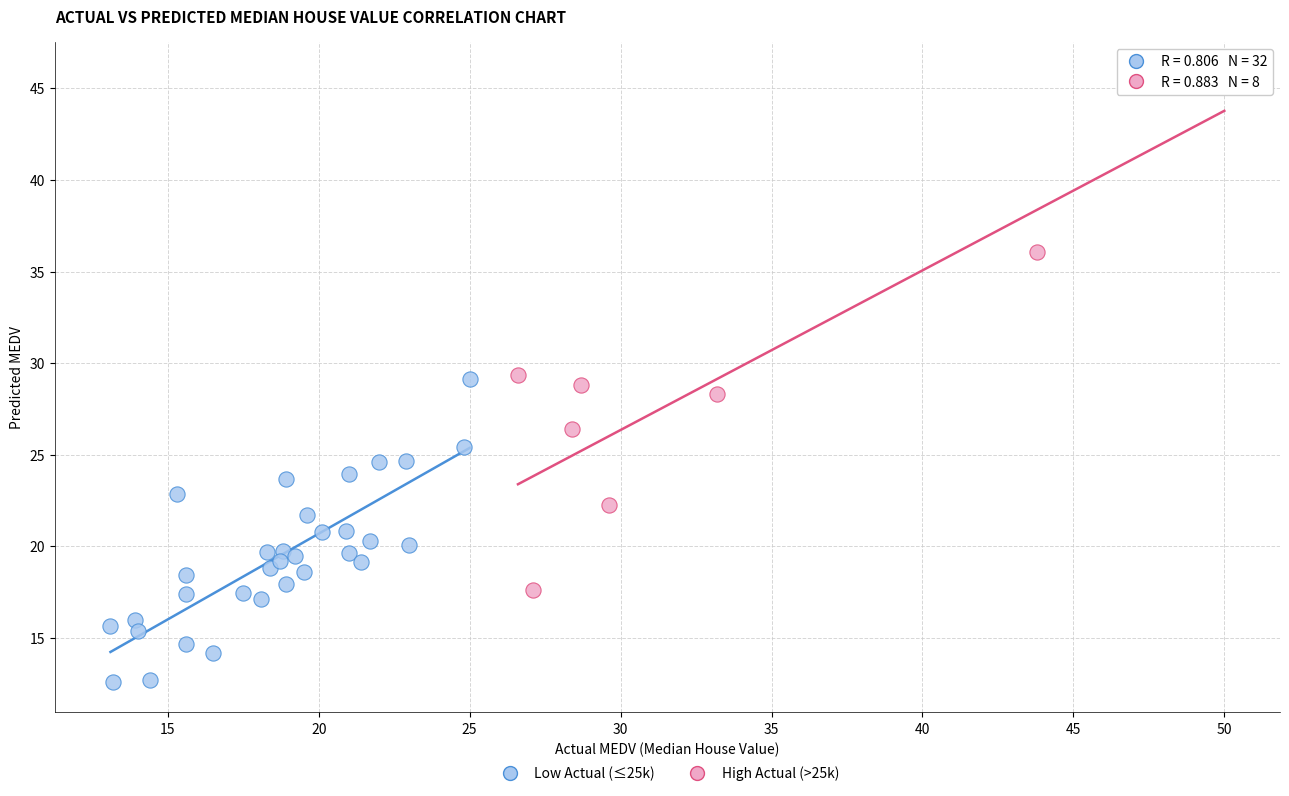

Which series contains the highest Y value?

High Actual (>25k)